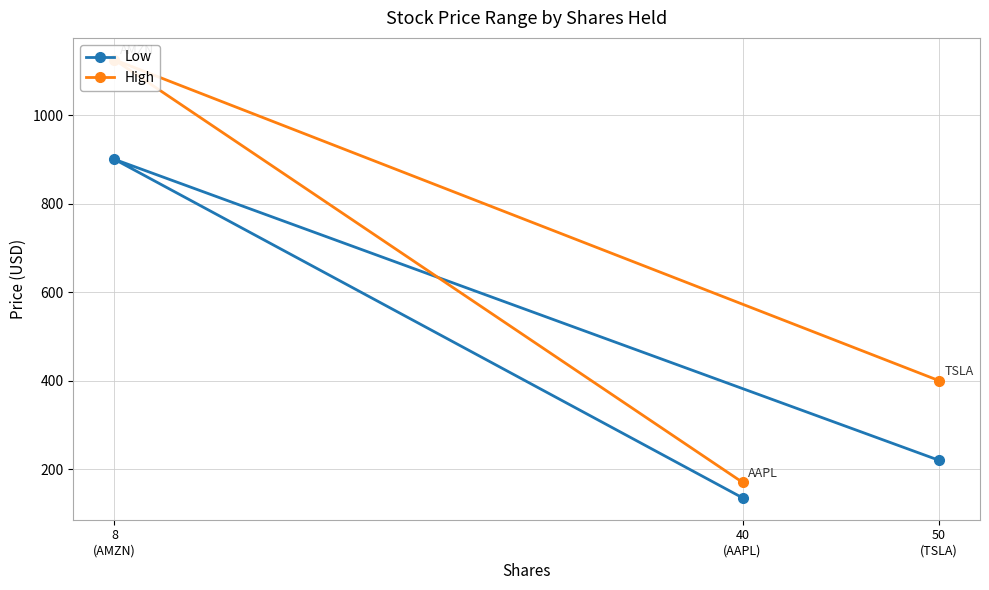

What is the value of the Low point at the 1st from the left?

900